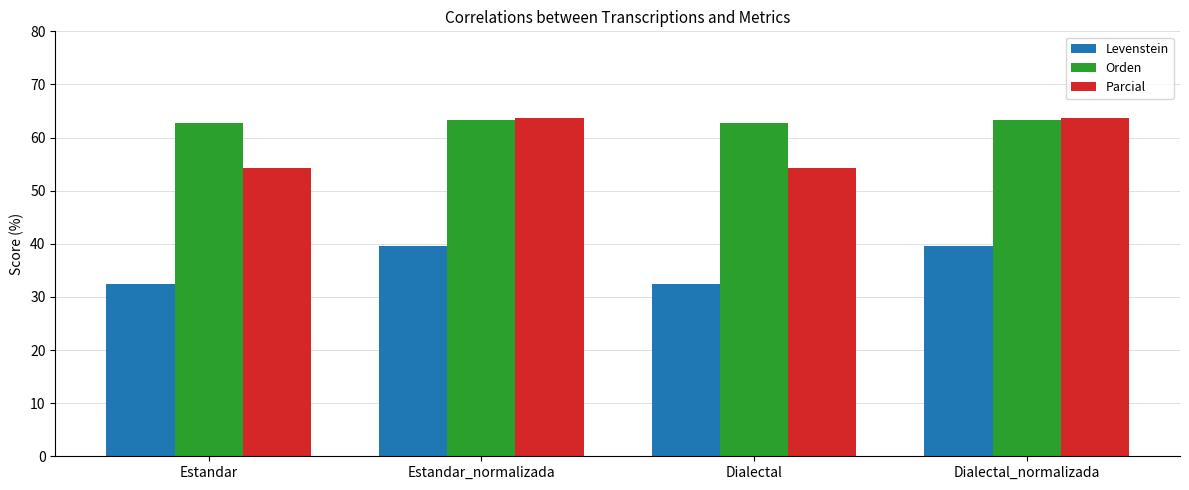

What are all the series names shown in the legend?

Levenstein, Orden, Parcial